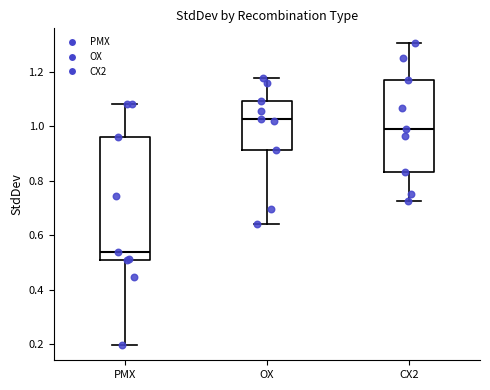

Which box has the highest median line?

OX